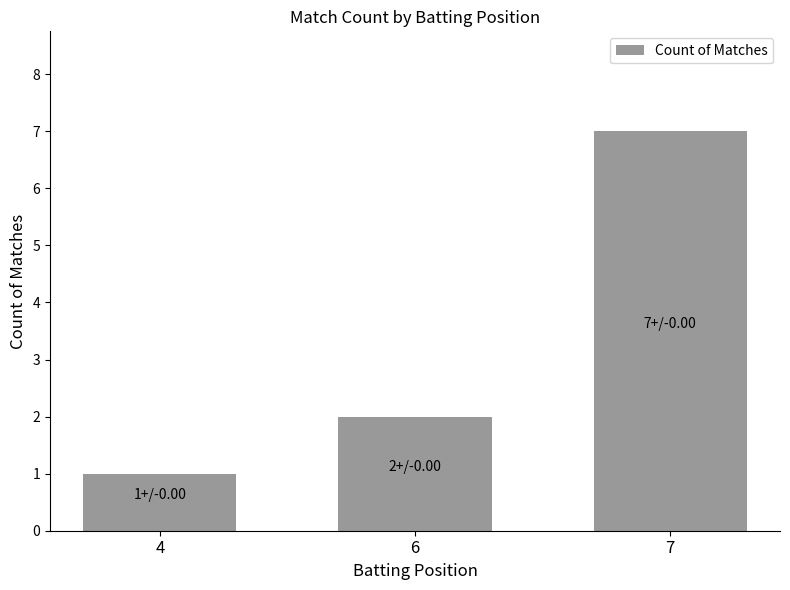

The chart shows a value of 1 at 4. True or false?

True